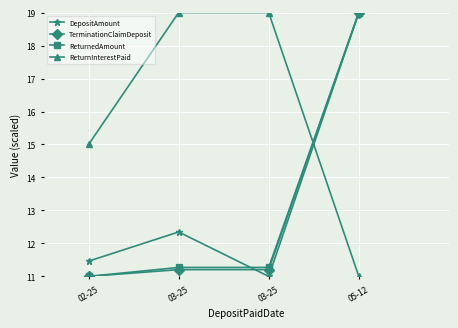

What value does the ReturnedAmount series have at 03-25?

11.3